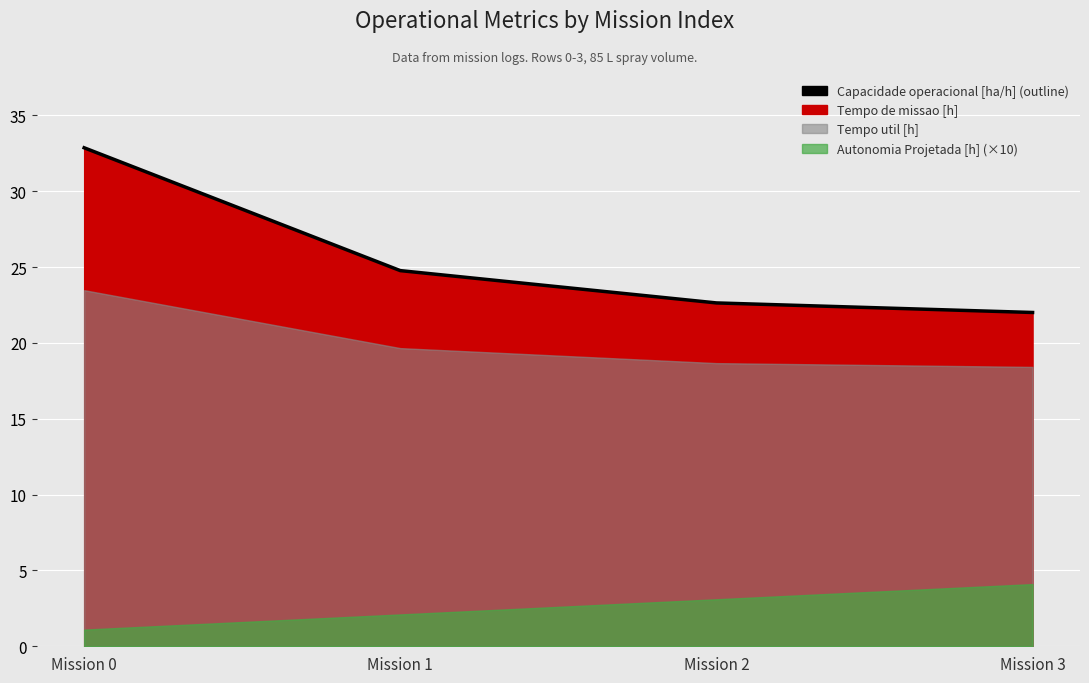

True or false: there are more than 0 points higher than both neighbors.

False